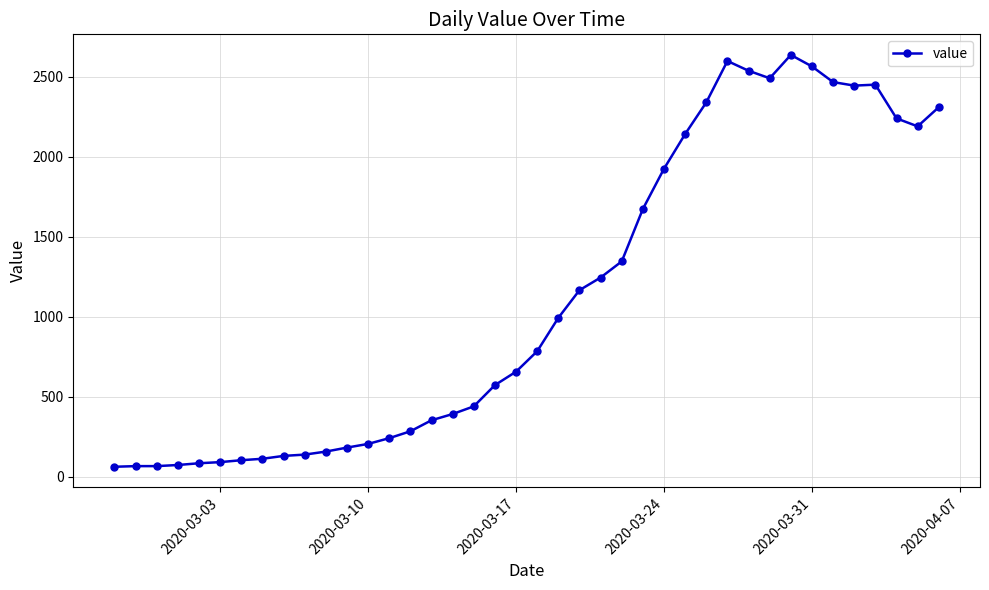

What is the greatest value displayed?

2638